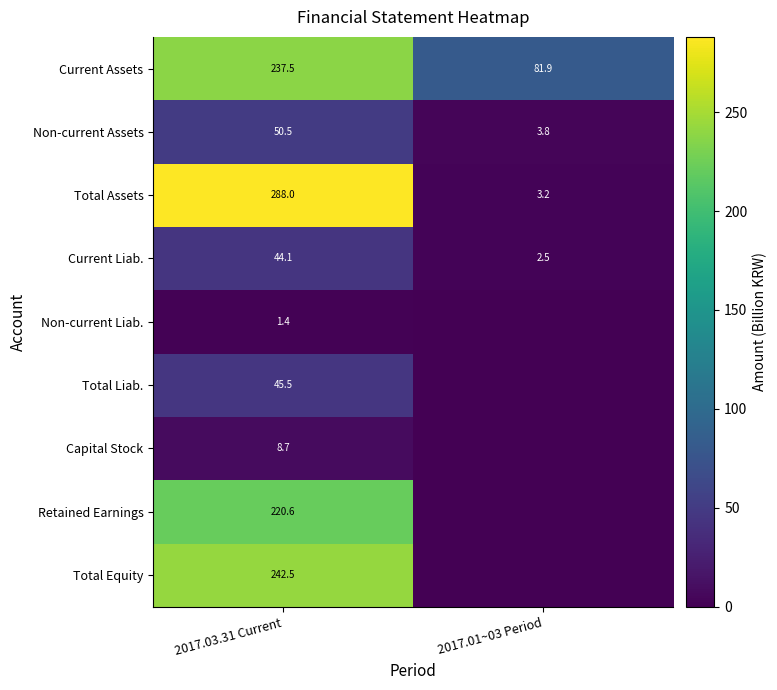

What is the spread (max minus min) of values at 2017.03.31 Current?

286.6